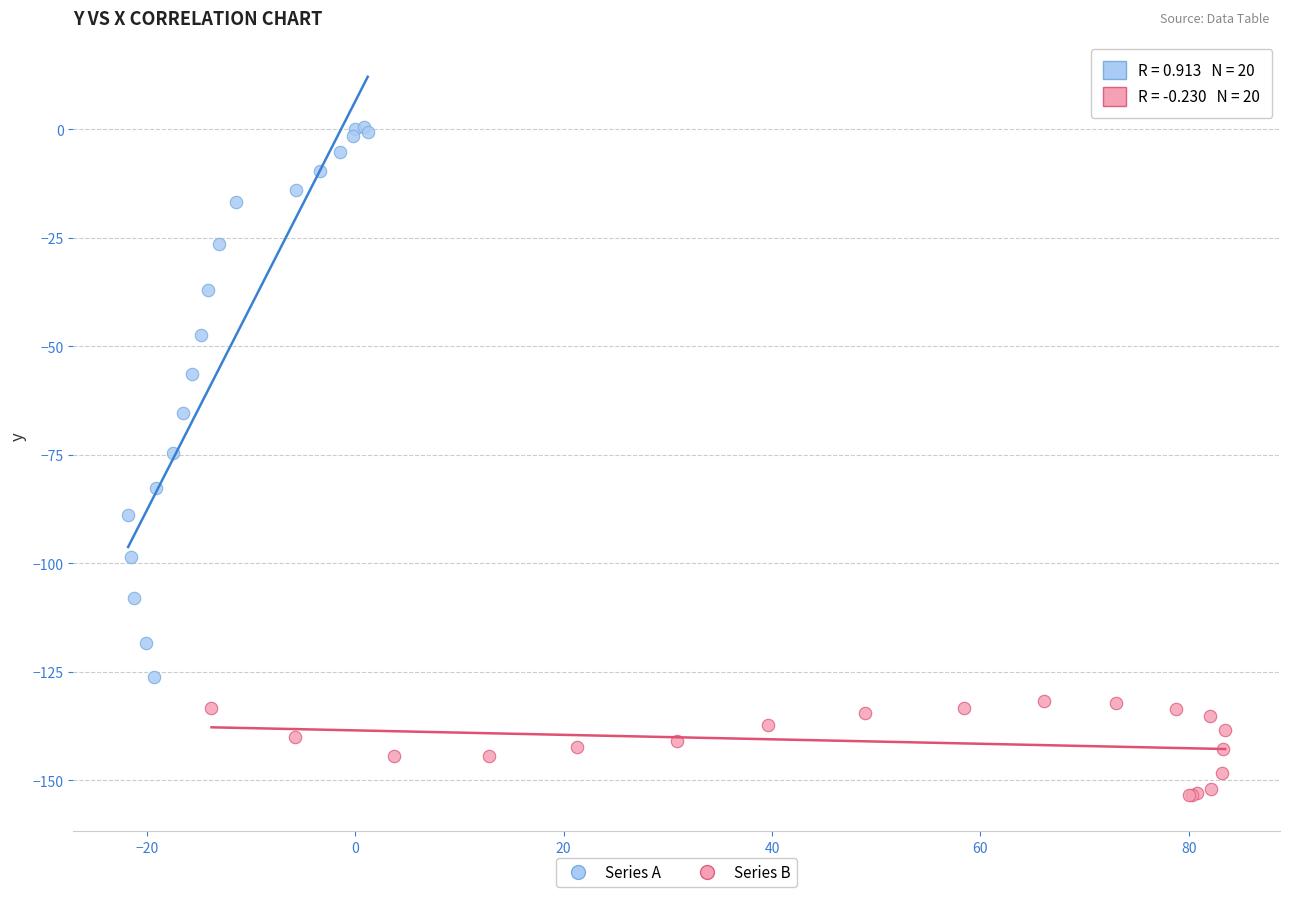

Which series has the largest Y range (max minus min)?

Series A